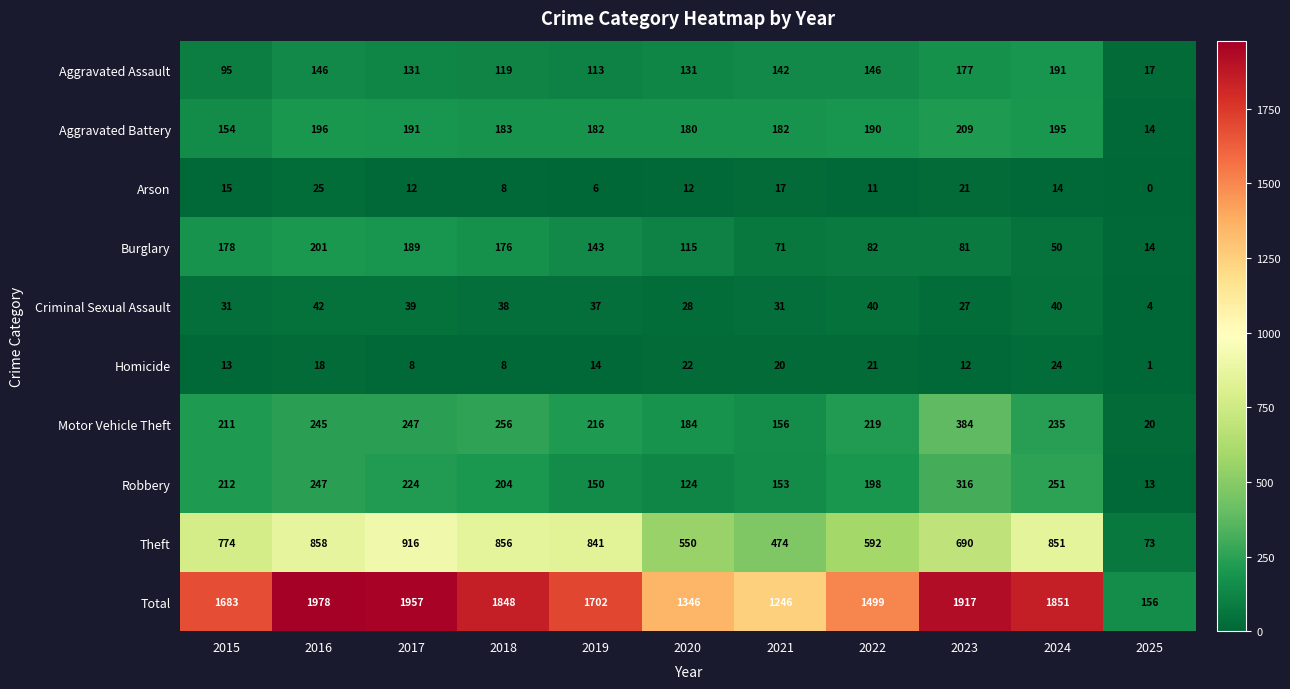

True or false: Criminal Sexual Assault has a value of 28 at 2020.

True